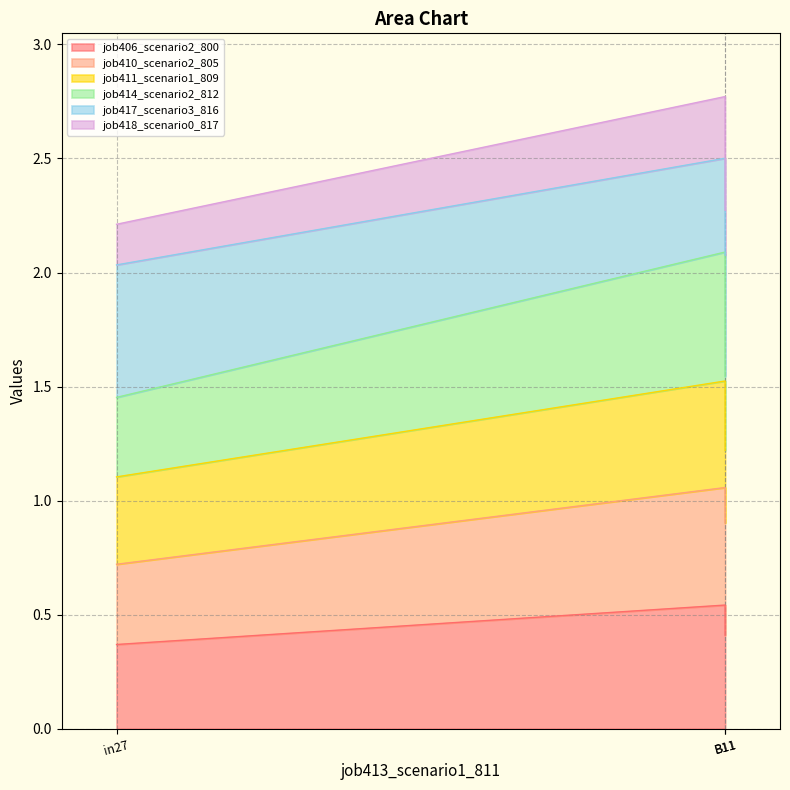

Between in27 and B11, which is larger?

B11